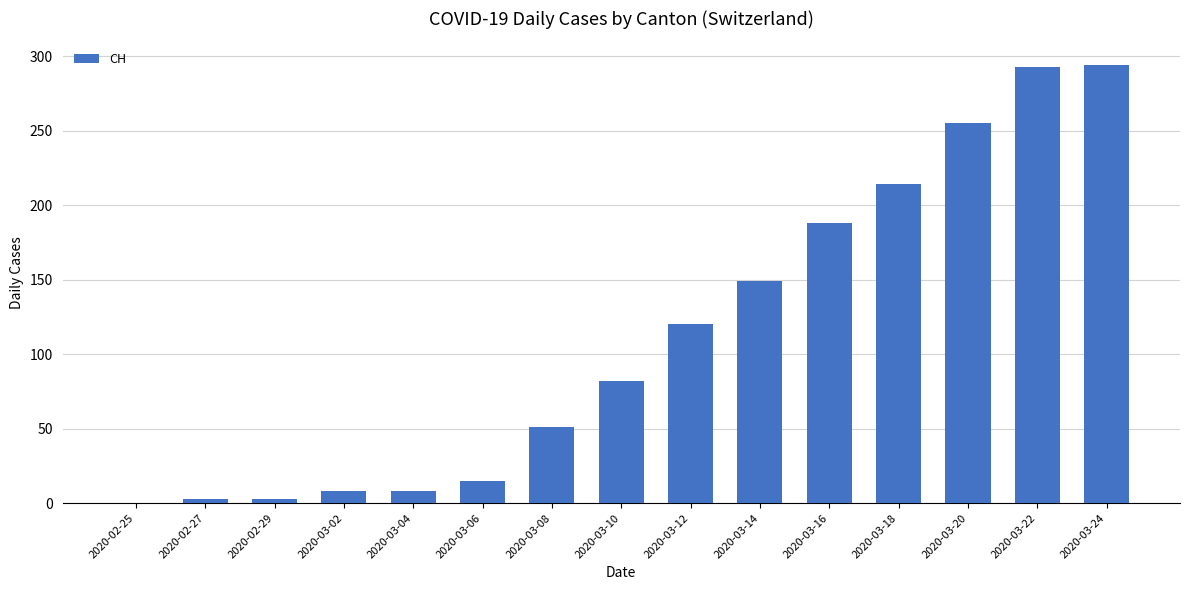

What is the greatest value displayed?

294